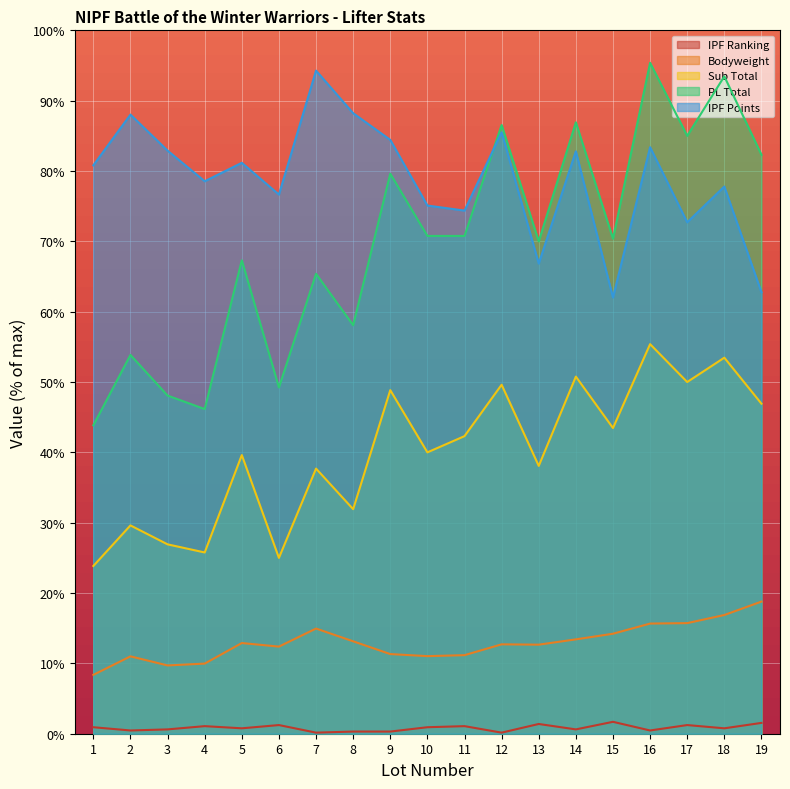

What are all the series names shown in the legend?

IPF Ranking, Bodyweight, Sub Total, PL Total, IPF Points